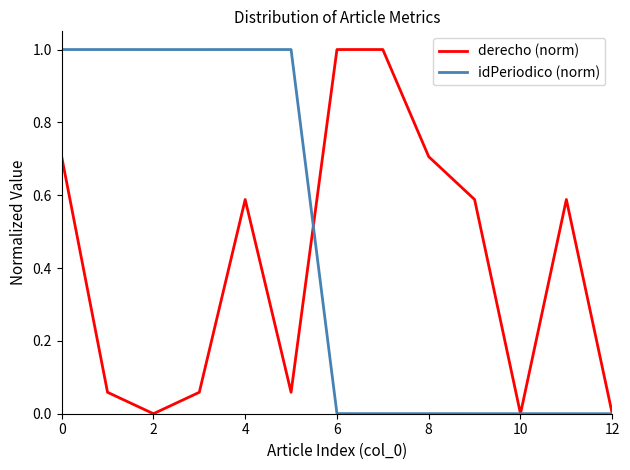

Which series has the largest total across all categories?

idPeriodico (norm)